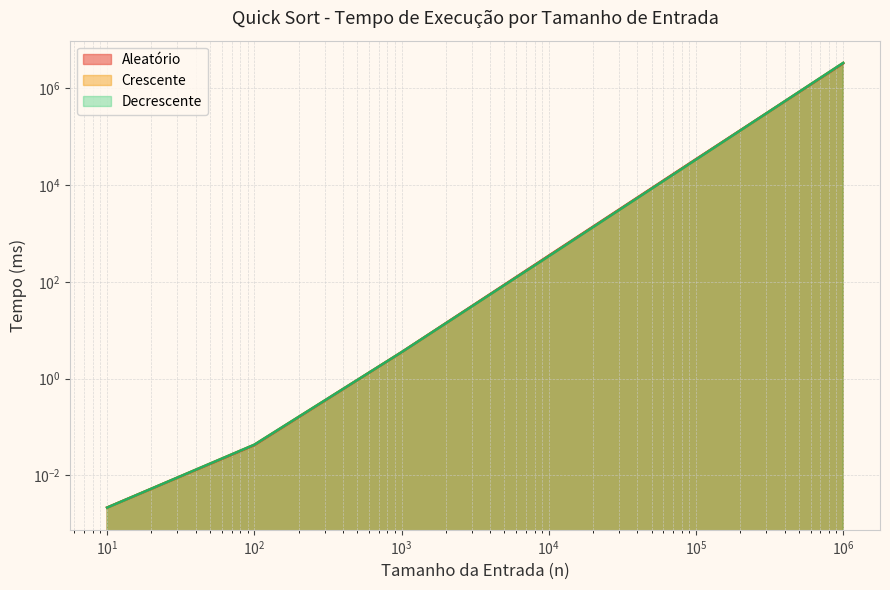

The Decrescente series shows 810239.3 at 1000000. True or false?

False